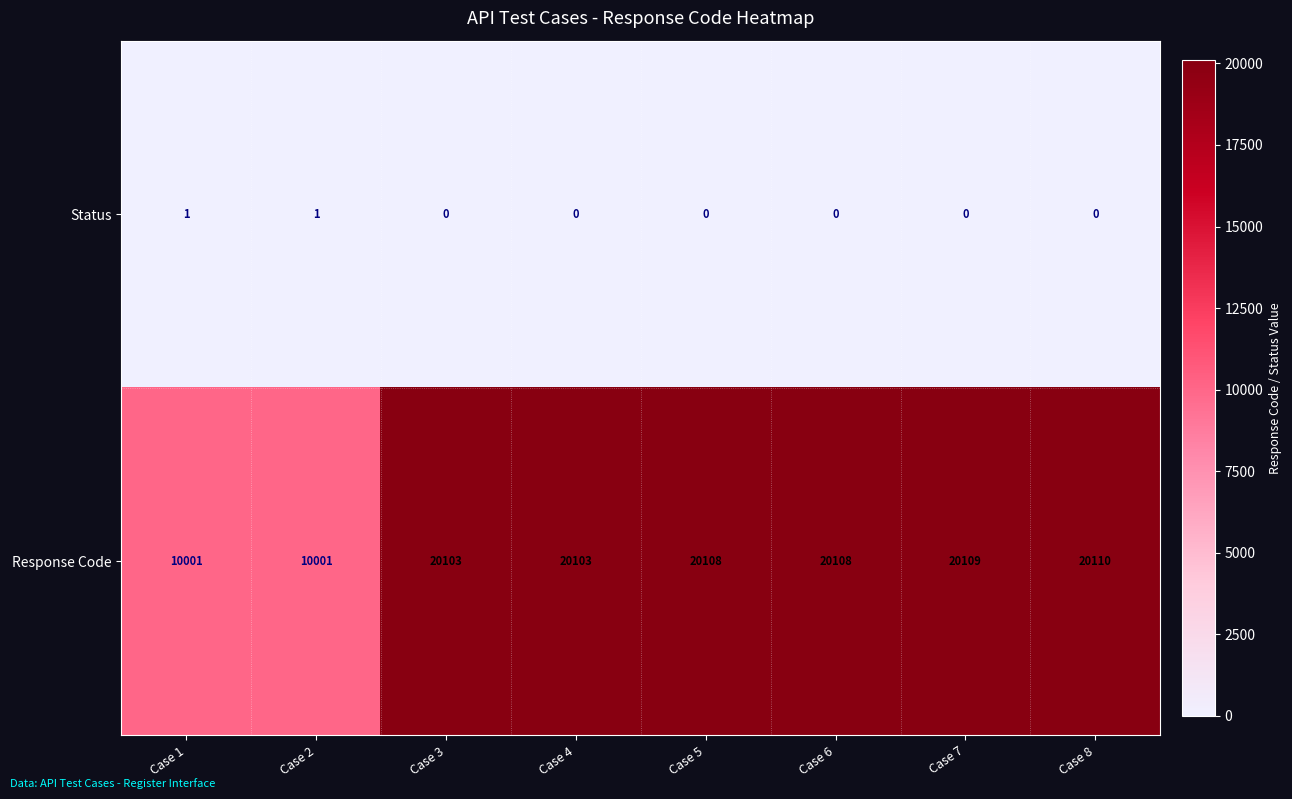

How many series are shown in this chart?

2